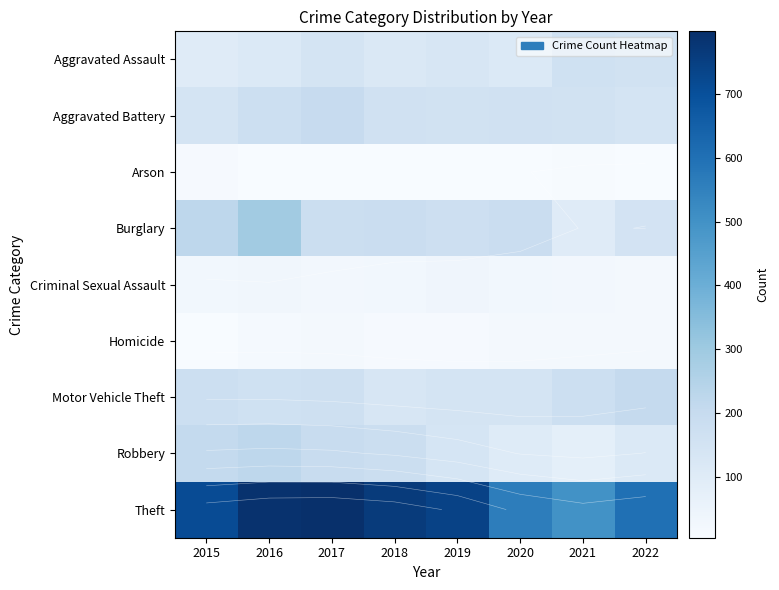

Between 2020 and 2018, which is larger?

2018